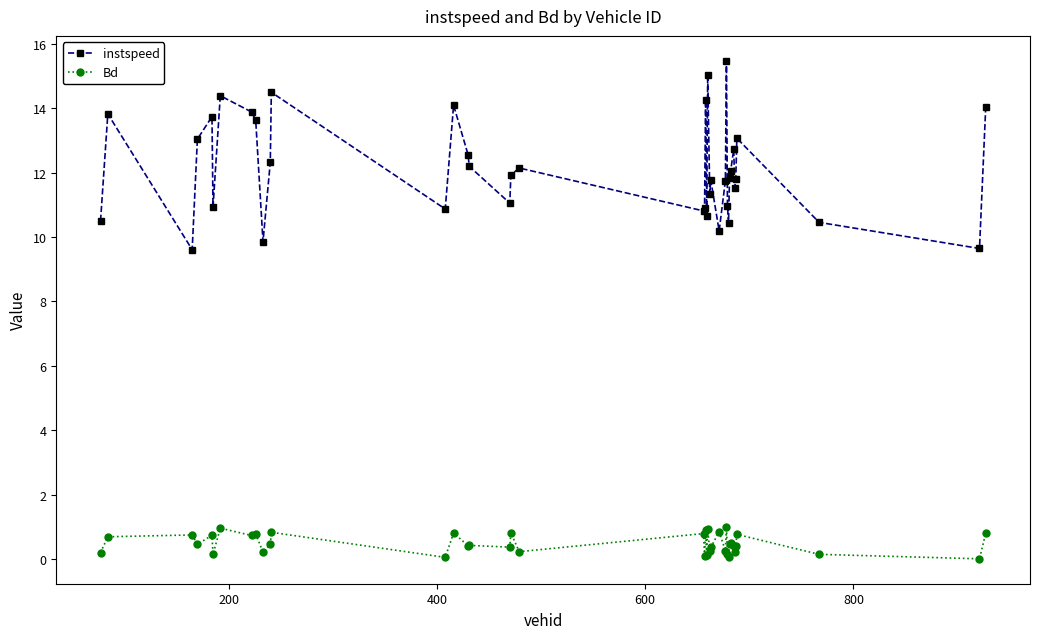

List the series in order of their peak value, highest first.

instspeed, Bd